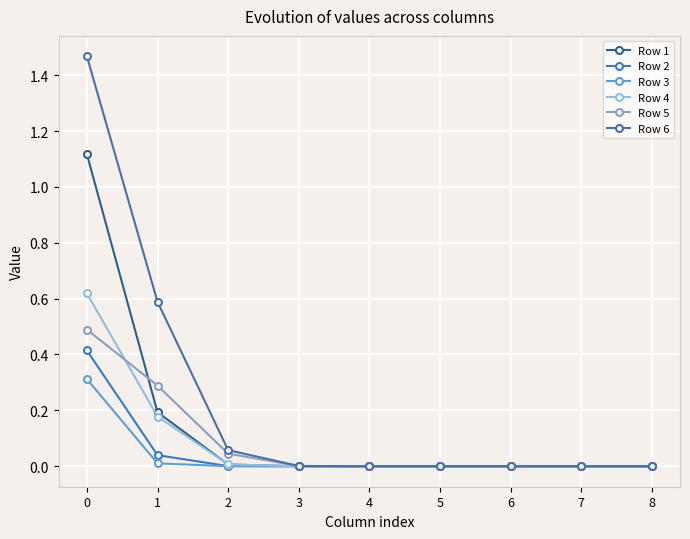

Which label corresponds to the smallest value in the chart?

8